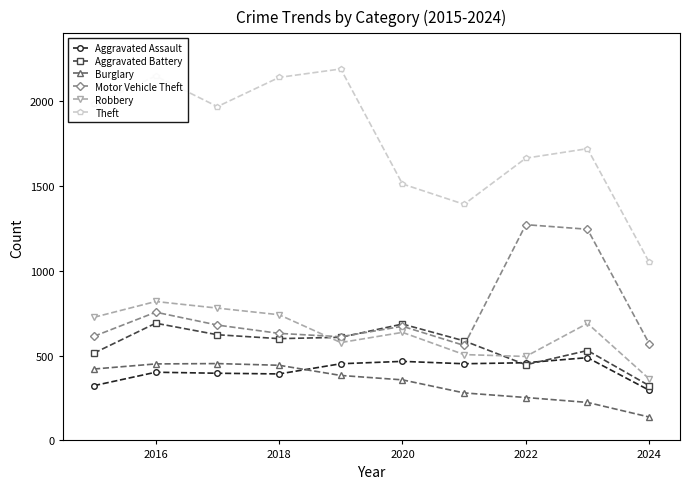

True or false: Aggravated Assault has more than 0 points higher than both neighbors.

True